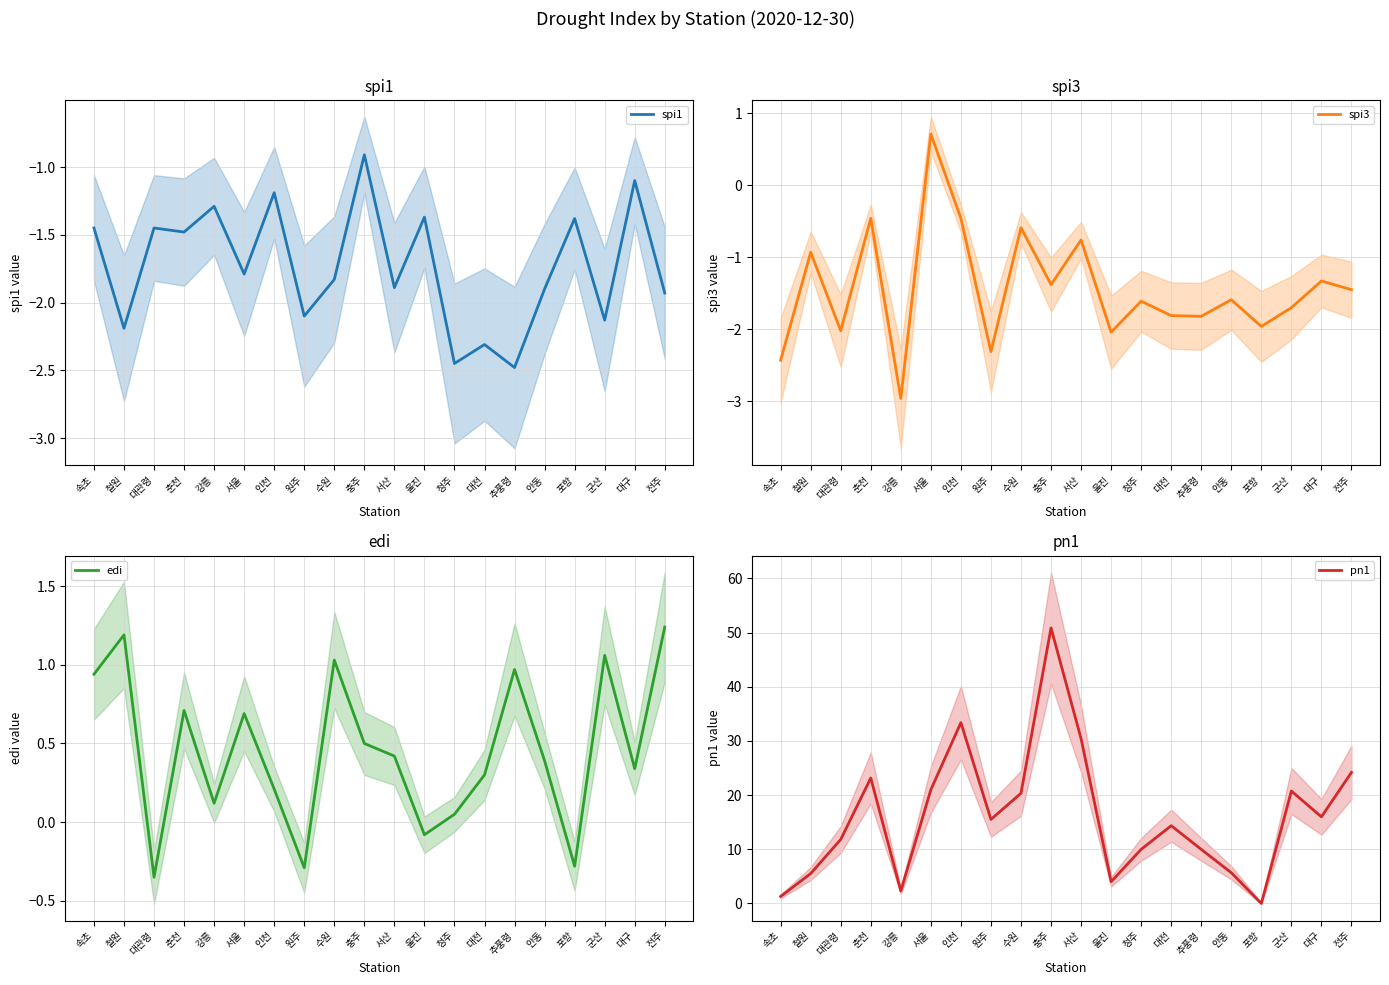

Where is the first local minimum for spi1?

철원